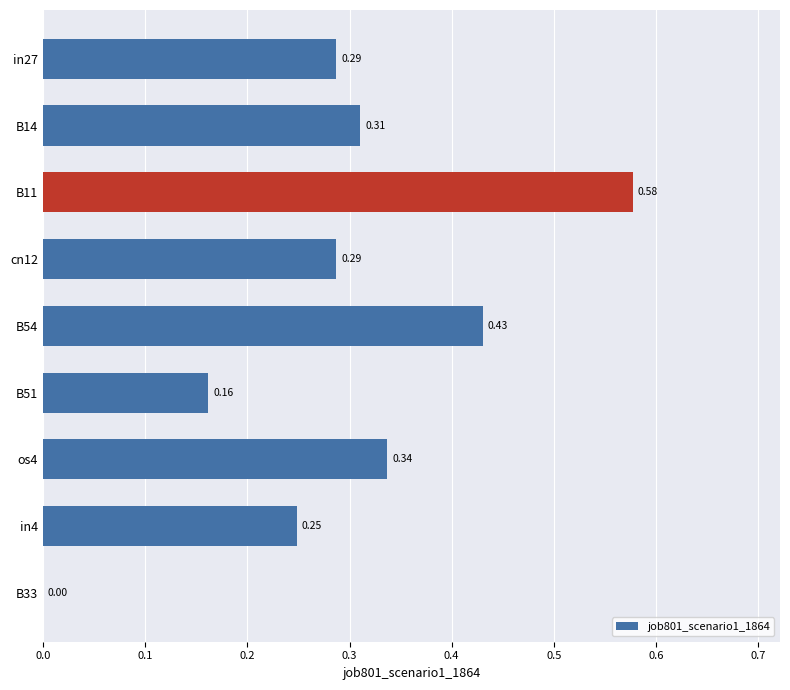

What is the sum of the values at os4 and B54?

0.8